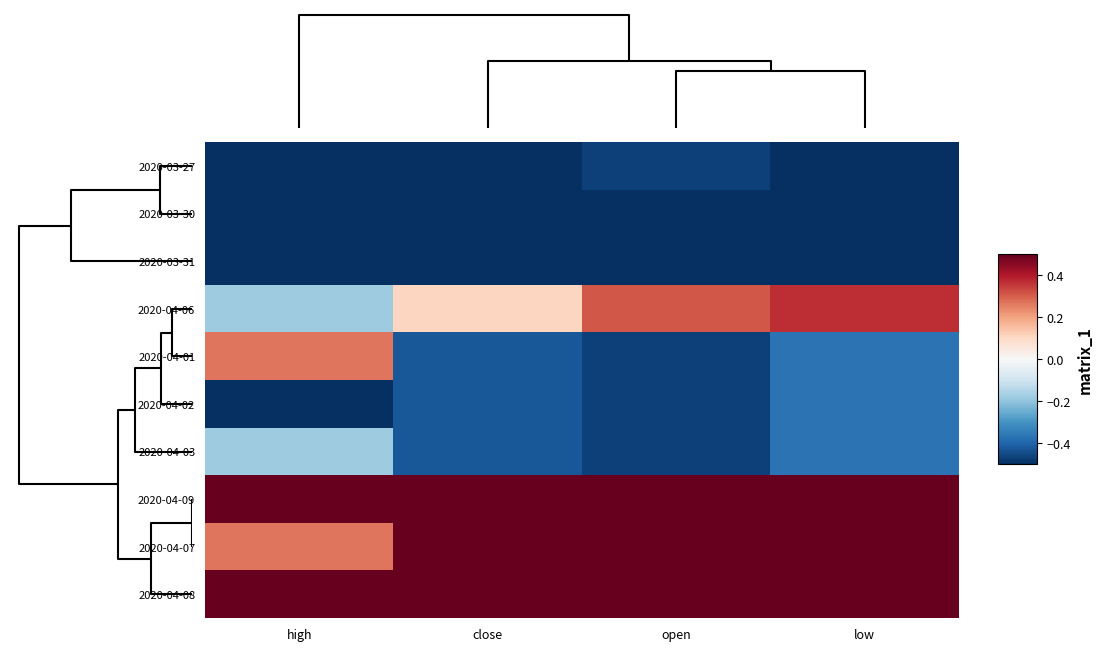

Rank the series at open from highest to lowest value.

2020-04-09, 2020-04-07, 2020-04-08, 2020-04-06, 2020-03-27, 2020-04-01, 2020-04-02, 2020-04-03, 2020-03-30, 2020-03-31